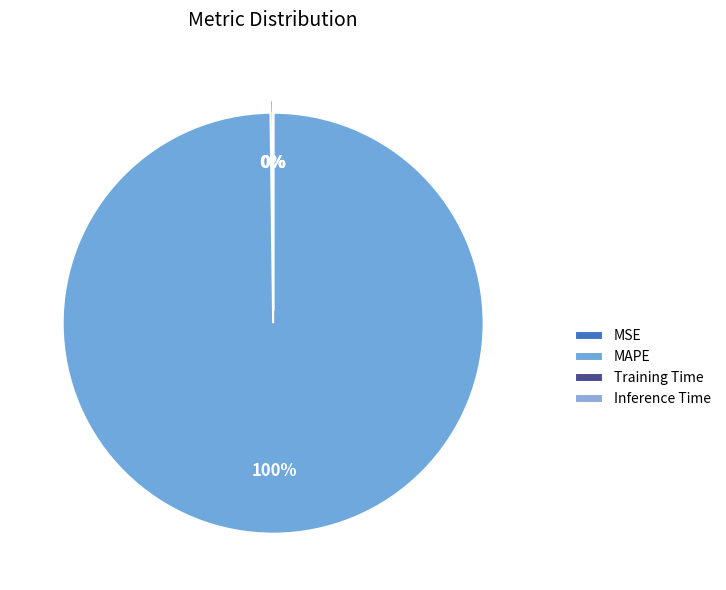

True or false: MAPE accounts for 93% of the total.

False